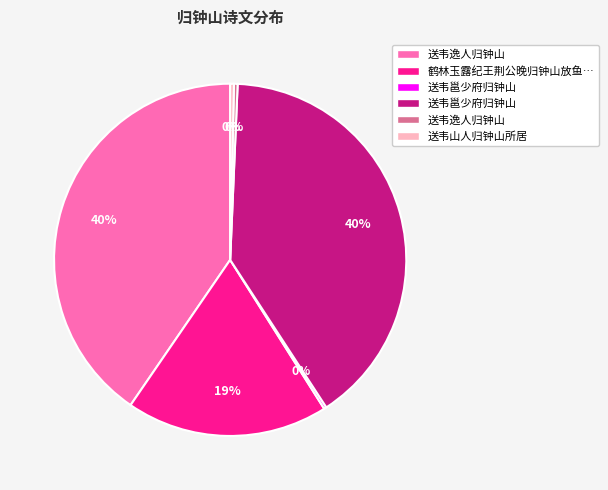

Is there a majority slice in this chart?

No